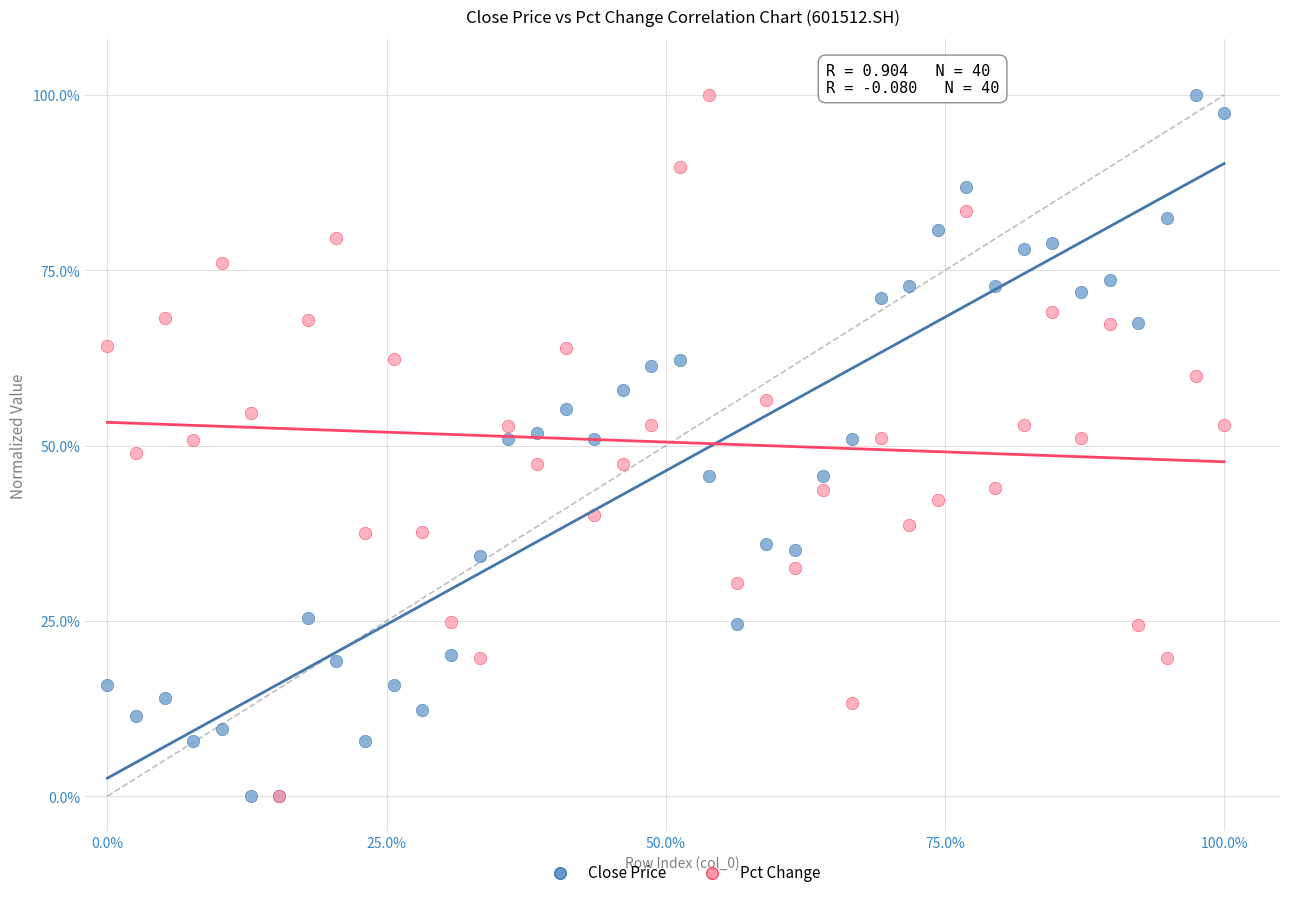

What are all the series names shown in the legend?

Close Price, Pct Change